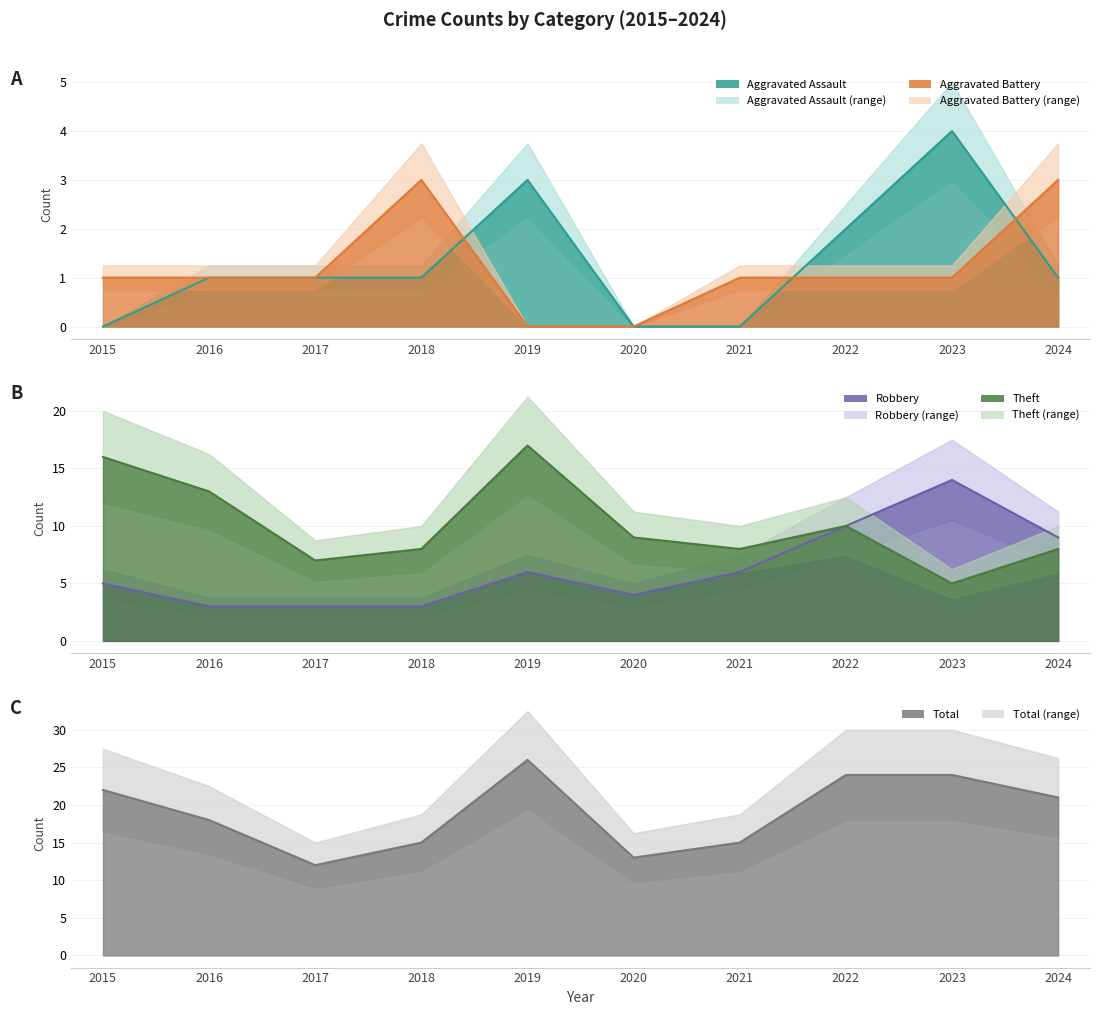

How many interior local peaks does the Theft series have?

2